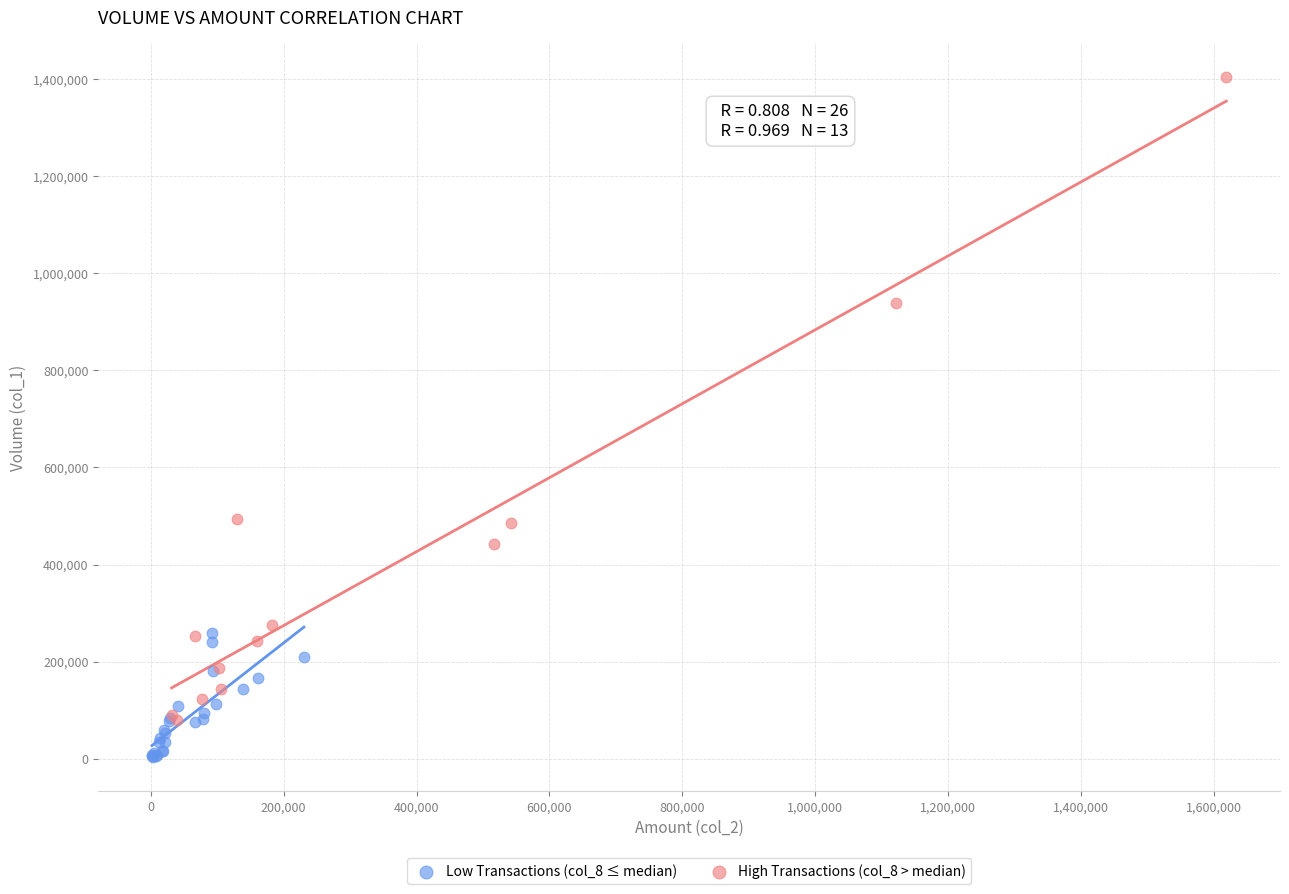

Which series contains the highest Y value?

High Transactions (col_8 > median)